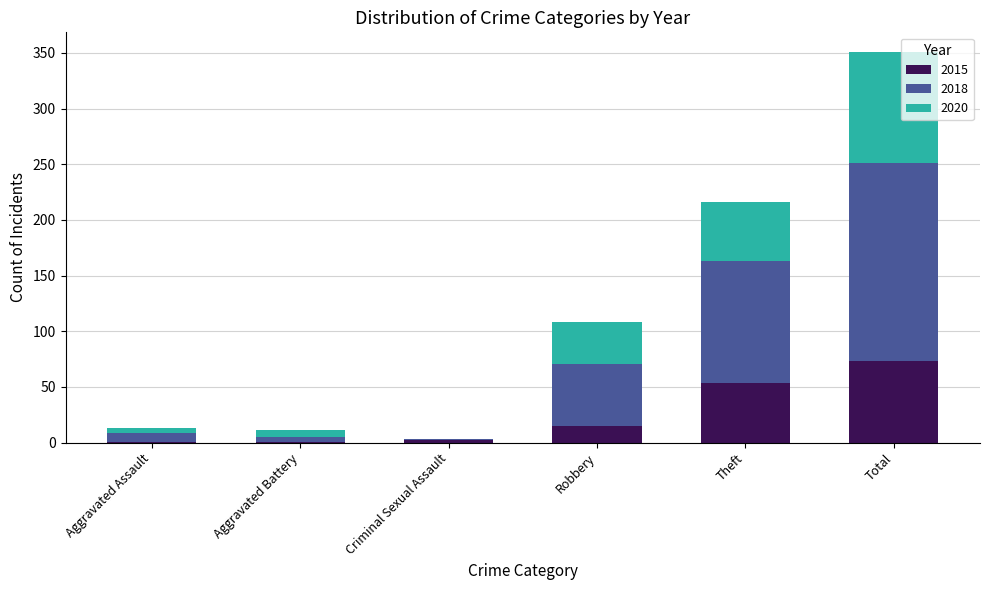

What is the maximum value for 2015?

73